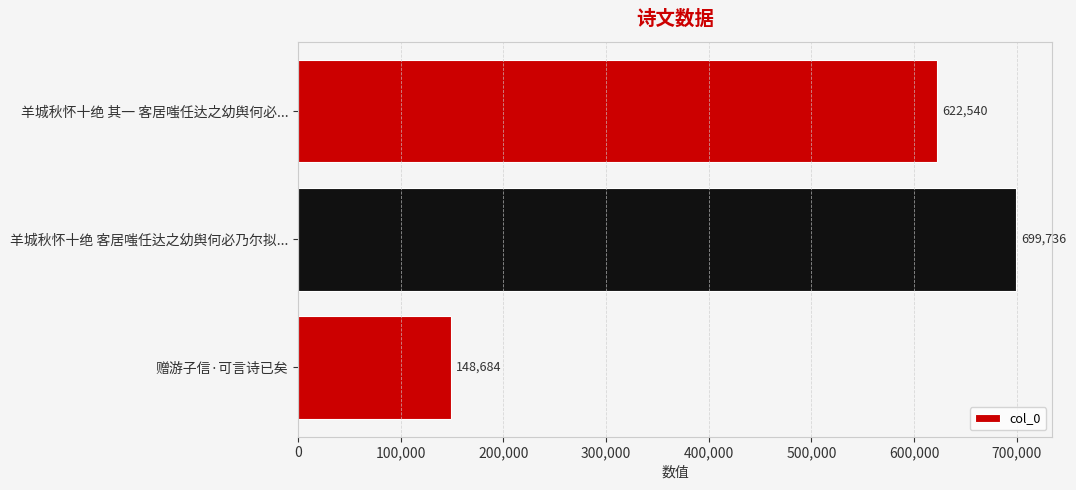

Where is the data nearest to the value 424210?

羊城秋怀十绝 其一 客居嗤任达之幼舆何必...